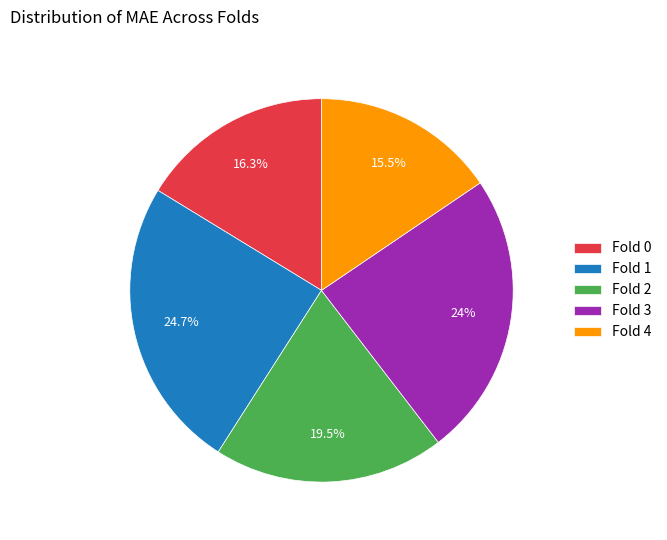

What percentage is NOT represented by Fold 3?

76.0%